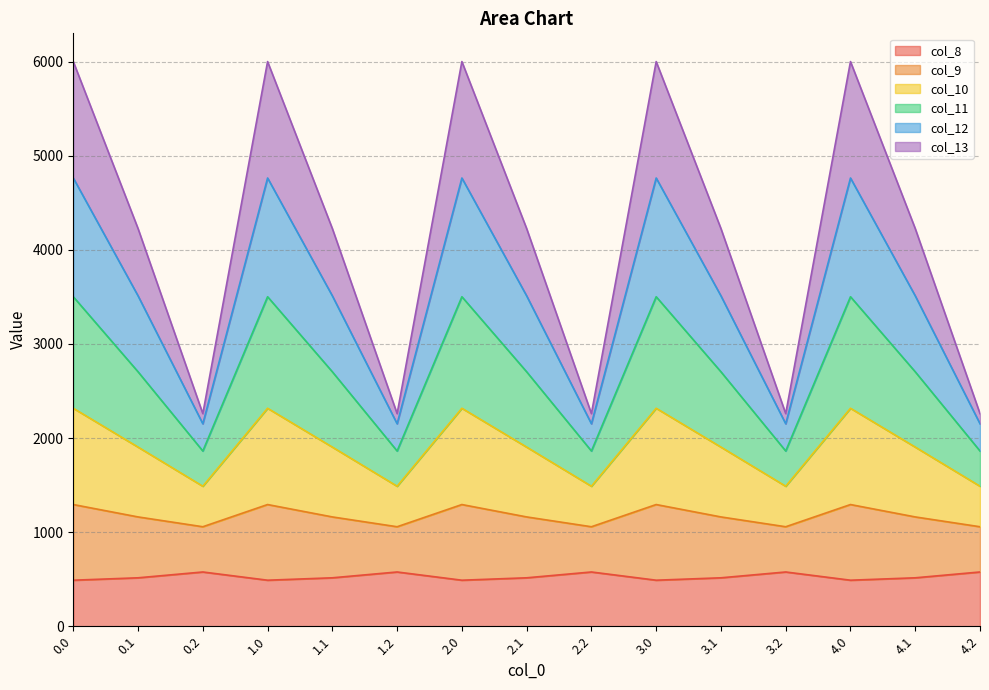

What are all the series names shown in the legend?

col_8, col_9, col_10, col_11, col_12, col_13